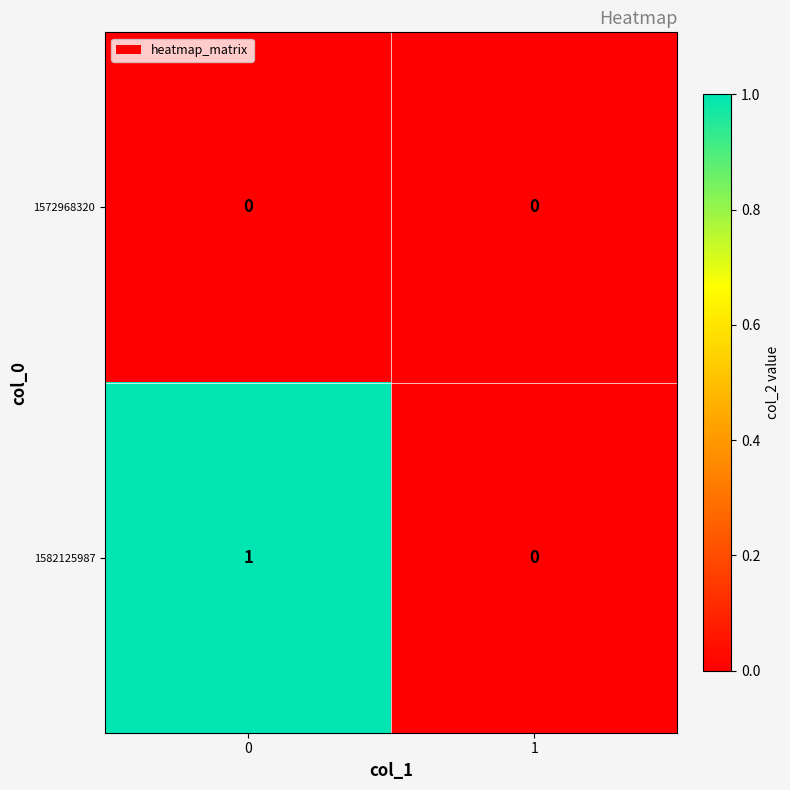

Rank the series by their maximum value, from lowest to highest.

1572968320, 1582125987